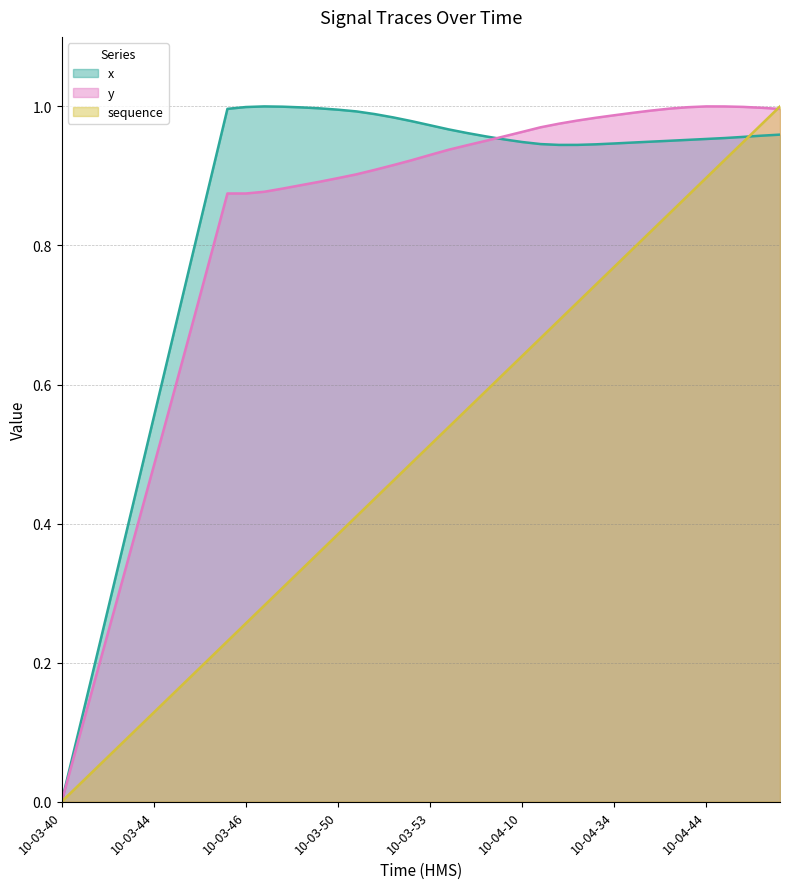

What is the spread (max minus min) of values at 10-03-44?

0.4